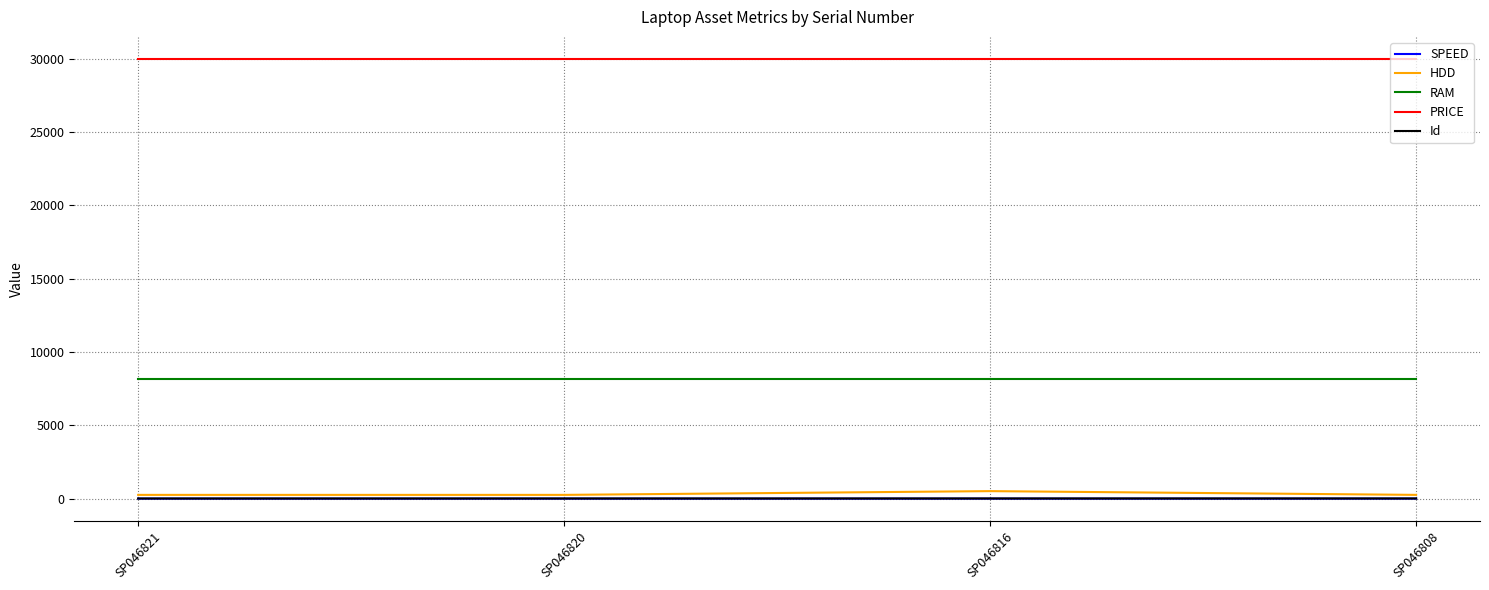

What is the greatest value displayed?

30000.0